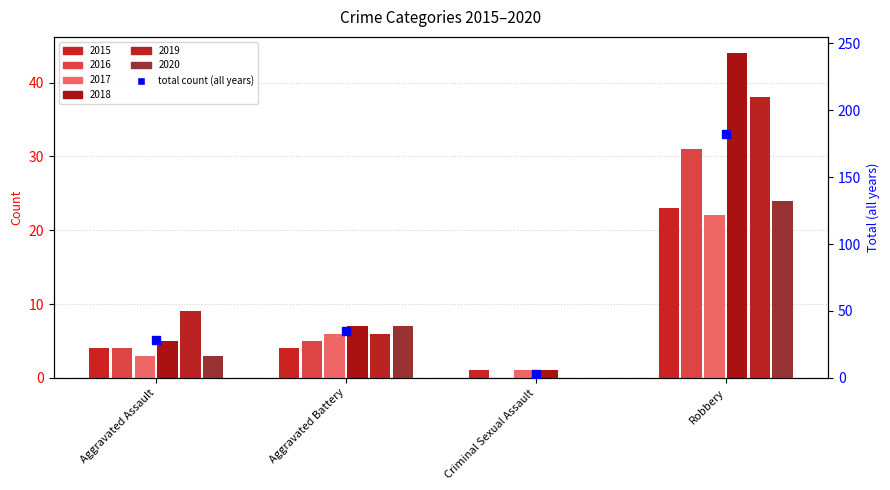

True or false: the data shows 35 at Aggravated Battery.

True